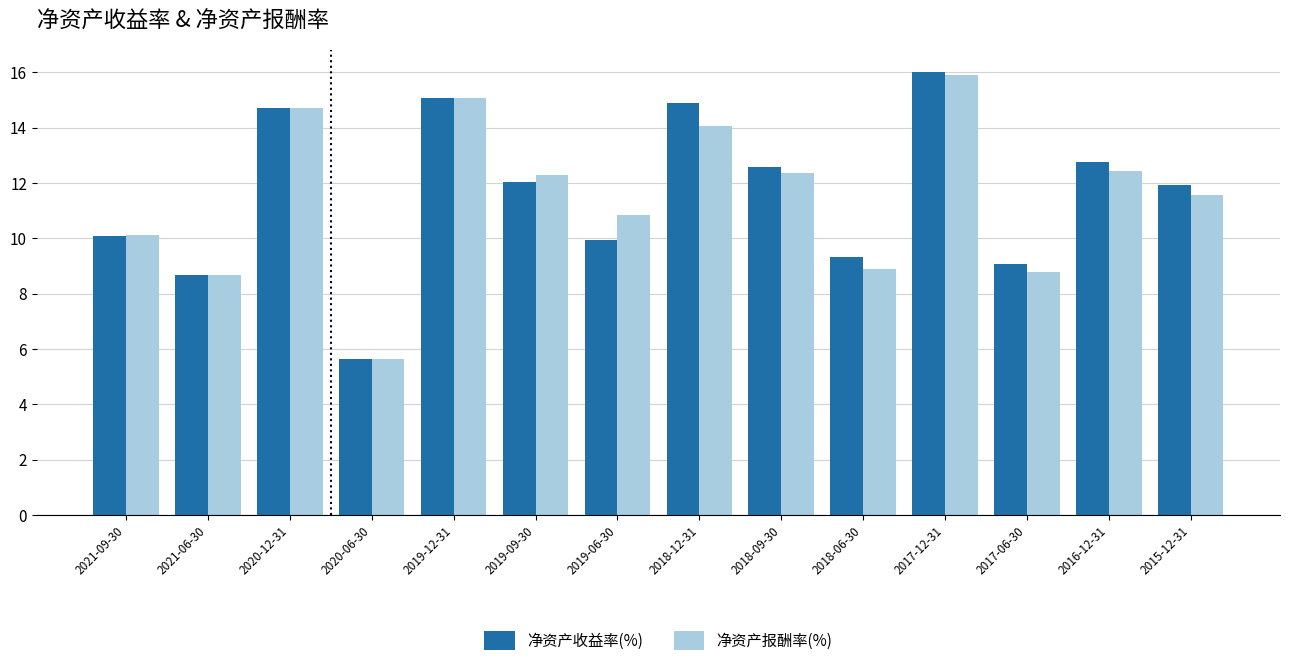

At 2018-12-31, list the series in order from smallest to largest.

净资产报酬率(%), 净资产收益率(%)